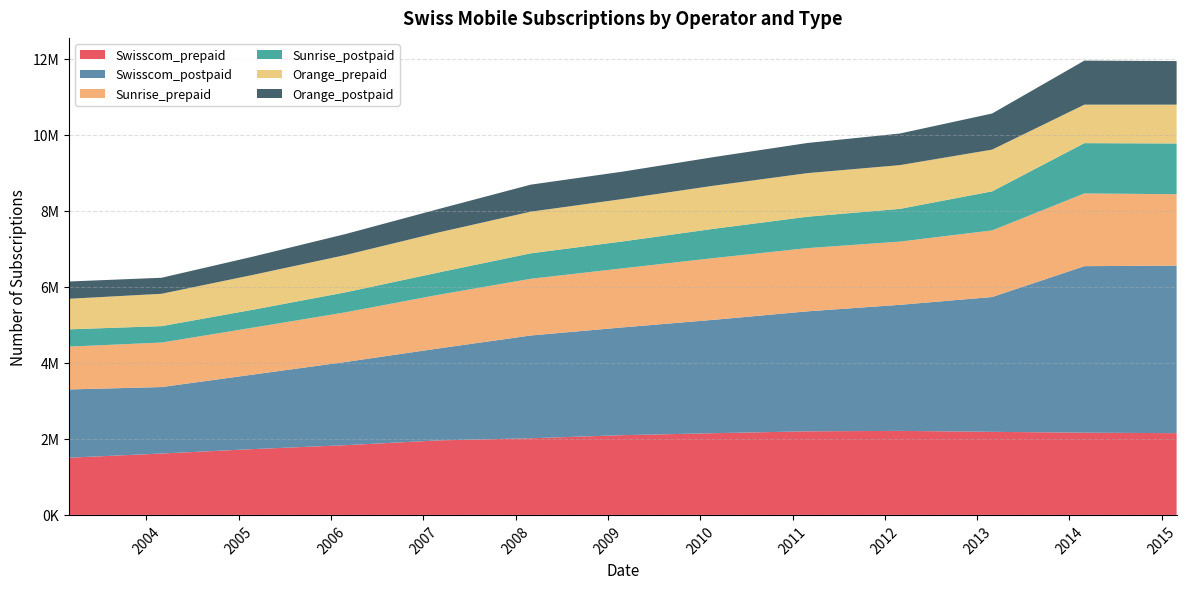

Reading left to right, list all the values displayed in this chart.

Swisscom_prepaid: 1503654	1613496	1731372	1833845	1958946	2015238	2096600	2148828	2197634	2209240	2183888	2161550	2149000
Swisscom_postpaid: 1795456	1747872	1961122	2188890	2416824	2702284	2834230	2984296	3154953	3314634	3545124	4378428	4406000
Sunrise_prepaid: 1126024	1170148	1234476	1306357	1410618	1490724	1553390	1623886	1661992	1661951	1751136	1912336	1877000
Sunrise_postpaid: 454272	431766	472068	525987	586116	669448	707492	770868	825729	861204	1027092	1322436	1334000
Orange_prepaid: 803322	850356	916152	980798	1052436	1095038	1115010	1133286	1146374	1149809	1096976	1012114	1021000
Orange_postpaid: 454272	421362	480810	552123	615060	710268	720278	752836	792318	831162	949784	1157988	1146000